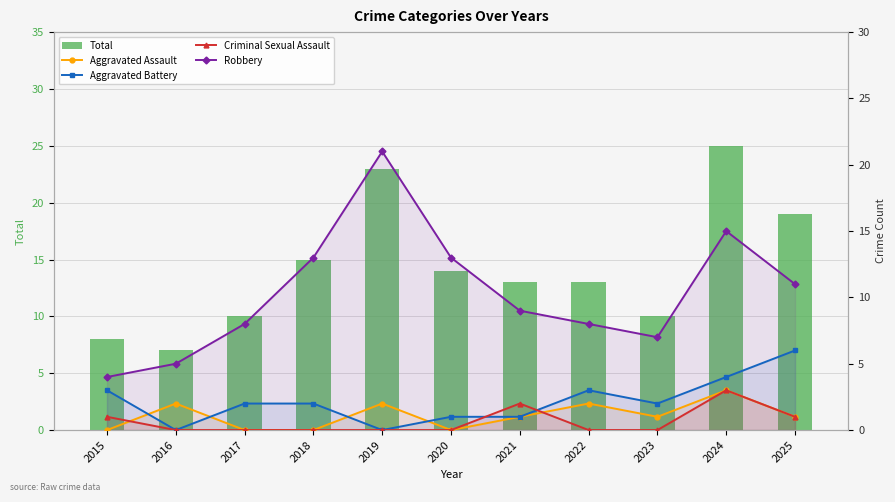

At how many categories does at least one series exceed 19?

2